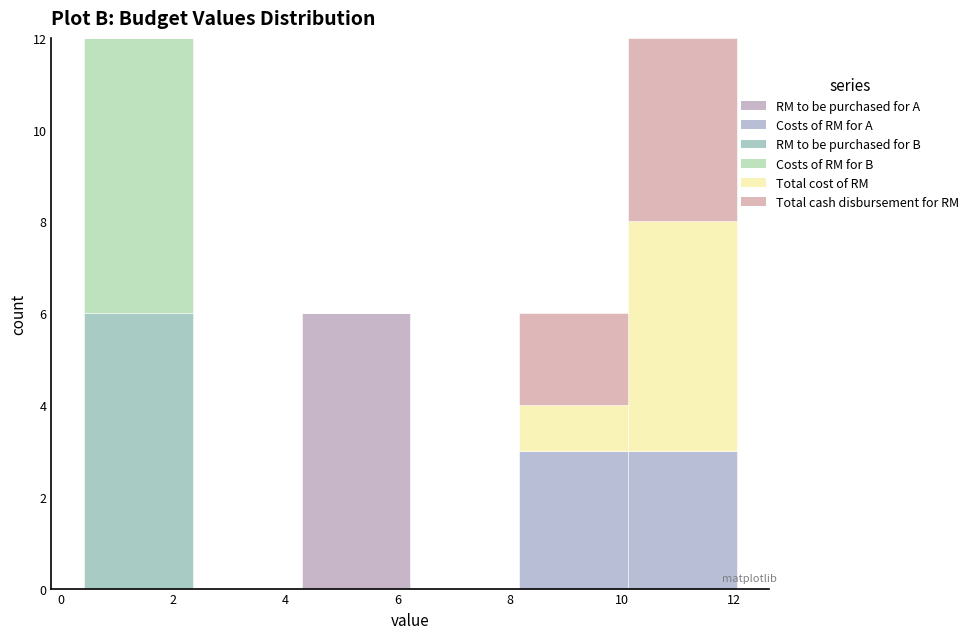

What is the total height of the stacked bar covering 0.4 to 2.4 on the x-axis? Neither the bar edges nor the heights are printed on the chart, so give them approximately, as read against the axes.

12